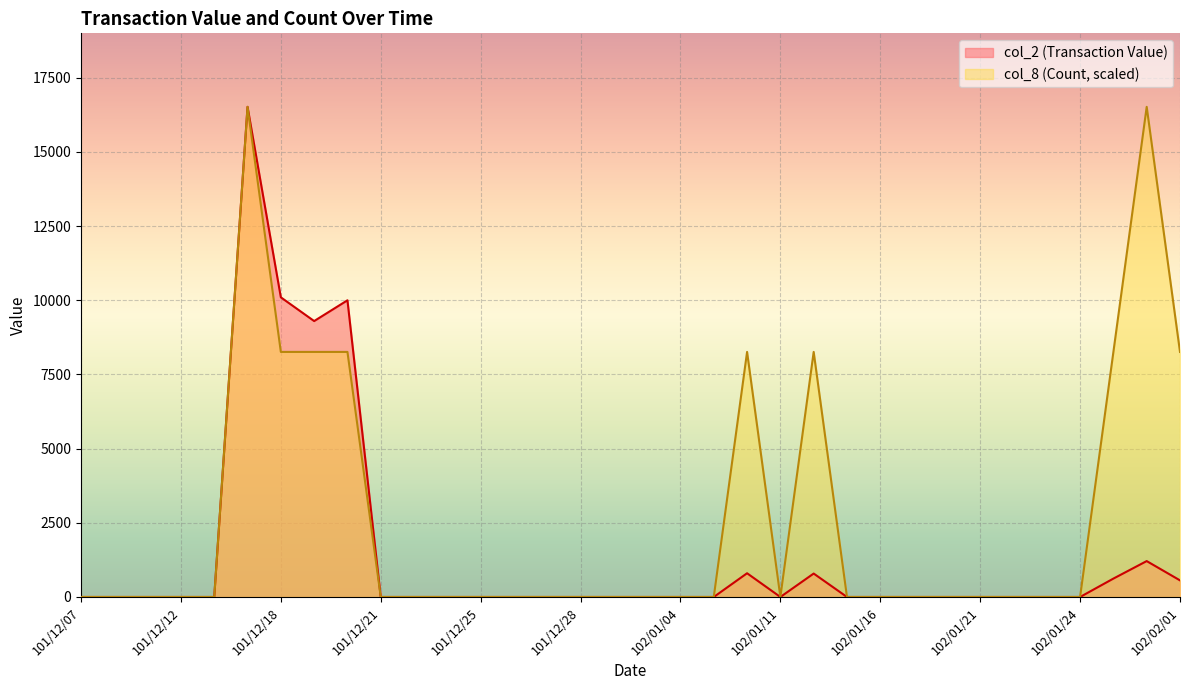

Reading left to right, what are all the values shown in this chart?

col_2 (Transaction Value): 0.0	0.0	0.0	0.0	0.0	16520.0	10100.0	9300.0	10000.0	0.0	0.0	0.0	0.0	0.0	0.0	0.0	0.0	0.0	0.0	0.0	800.0	0.0	790.0	0.0	0.0	0.0	0.0	0.0	0.0	0.0	0.0	620.0	1210.0	560.0
col_8 (Count): 0.0	0.0	0.0	0.0	0.0	16520.0	8260.0	8260.0	8260.0	0.0	0.0	0.0	0.0	0.0	0.0	0.0	0.0	0.0	0.0	0.0	8260.0	0.0	8260.0	0.0	0.0	0.0	0.0	0.0	0.0	0.0	0.0	8260.0	16520.0	8260.0